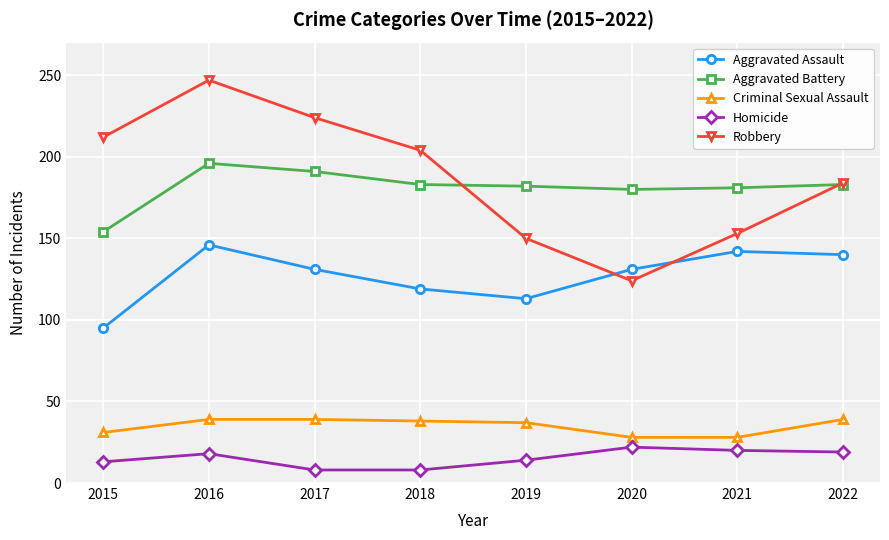

How many values in the Robbery series are below 204?

4